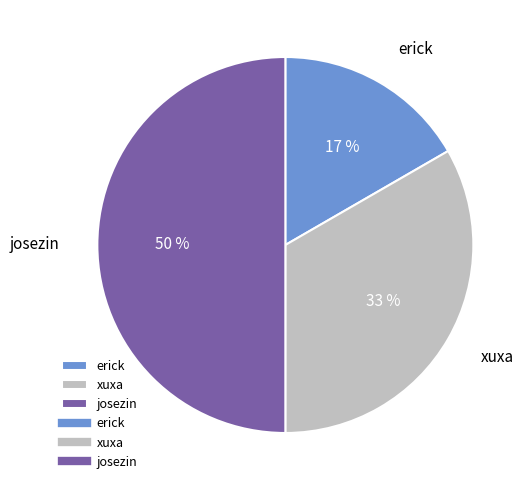

Does erick account for over 50% of the chart?

No